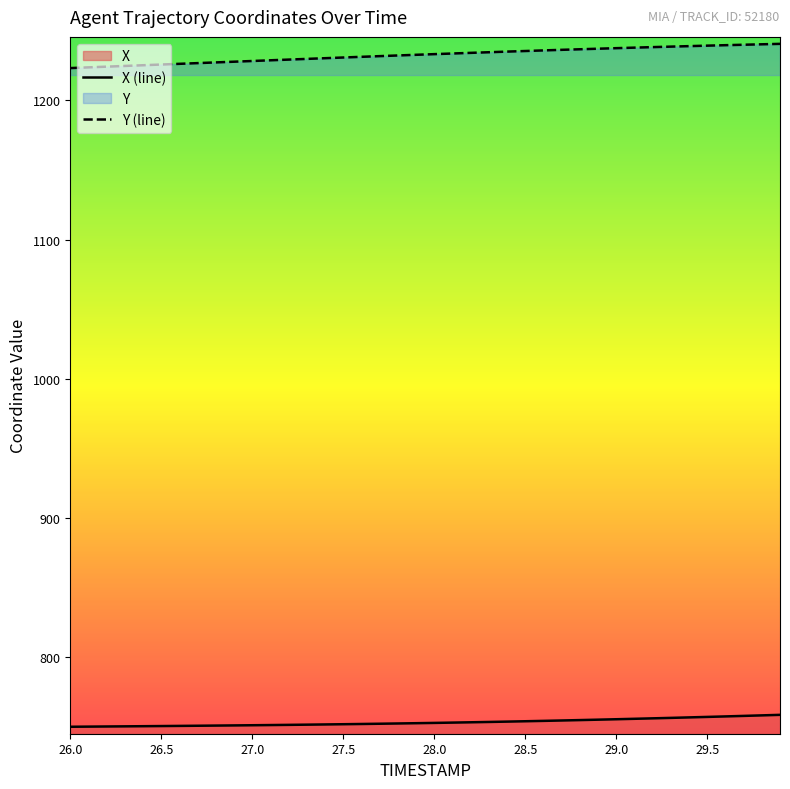

List the labels in order of X value, smallest first.

26.0, 26.1, 26.2, 26.3, 26.4, 26.5, 26.6, 26.7, 26.8, 26.9, 27.0, 27.1, 27.2, 27.3, 27.4, 27.5, 27.6, 27.7, 27.8, 27.9, 28.0, 28.1, 28.2, 28.3, 28.4, 28.5, 28.6, 28.7, 28.8, 28.9, 29.0, 29.1, 29.2, 29.3, 29.4, 29.5, 29.6, 29.7, 29.8, 29.9